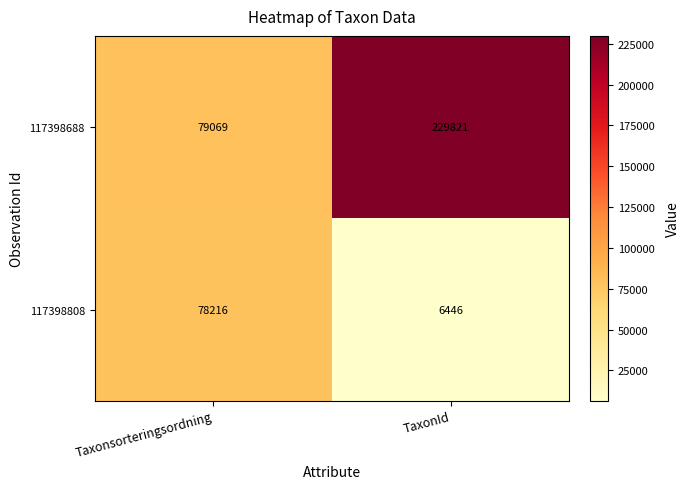

How many series are shown in this chart?

2